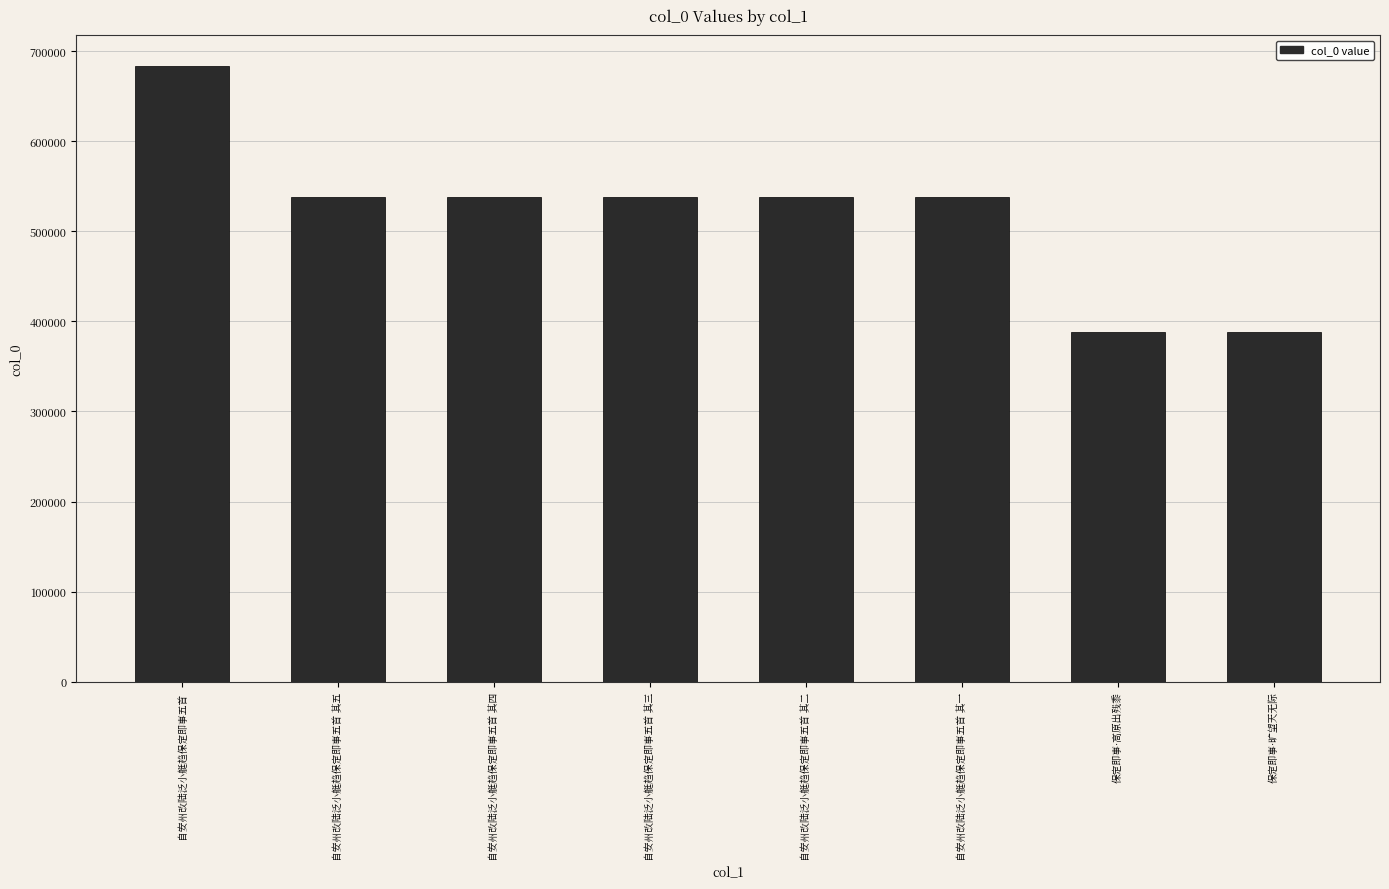

The value at 自安州改陆泛小艇趋保定即事五首 其五 is 537566. True or false?

True